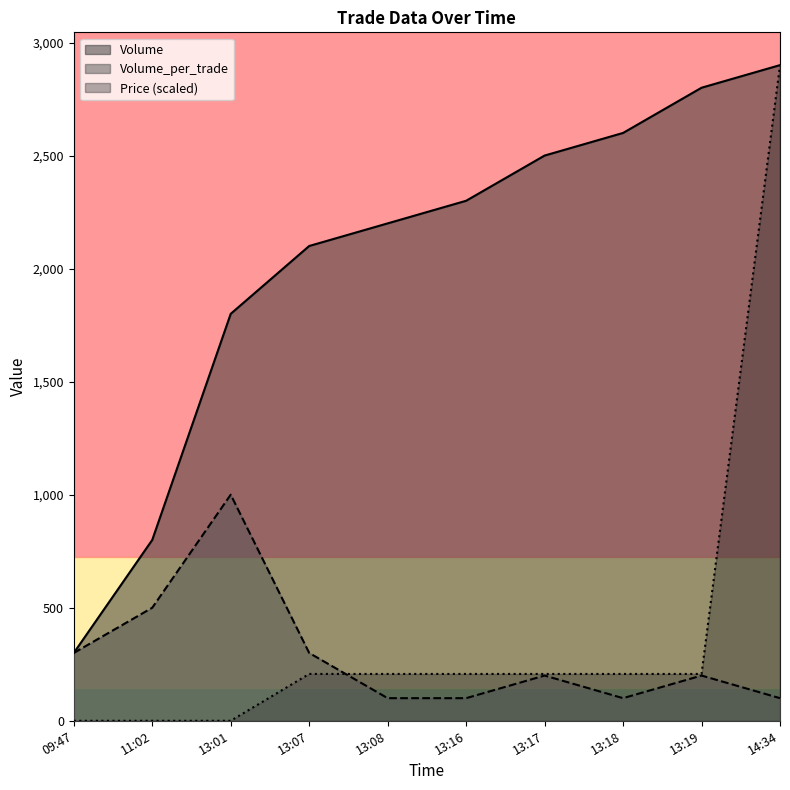

Where is Price nearest to the value 1450?

13:07